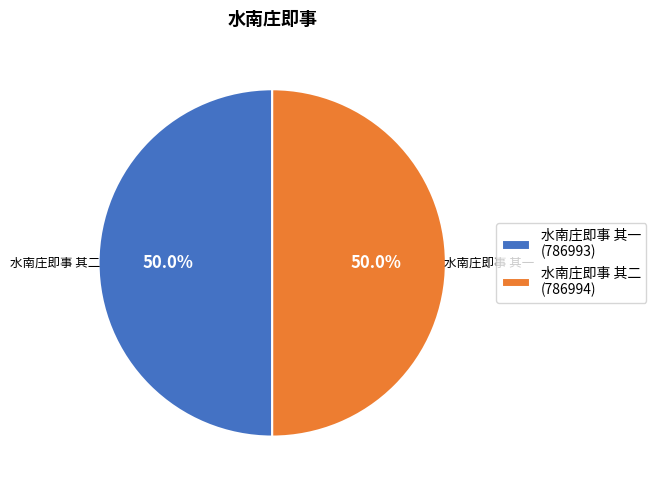

How much of the chart is everything except 水南庄即事 其二 (786994)?

50.0%